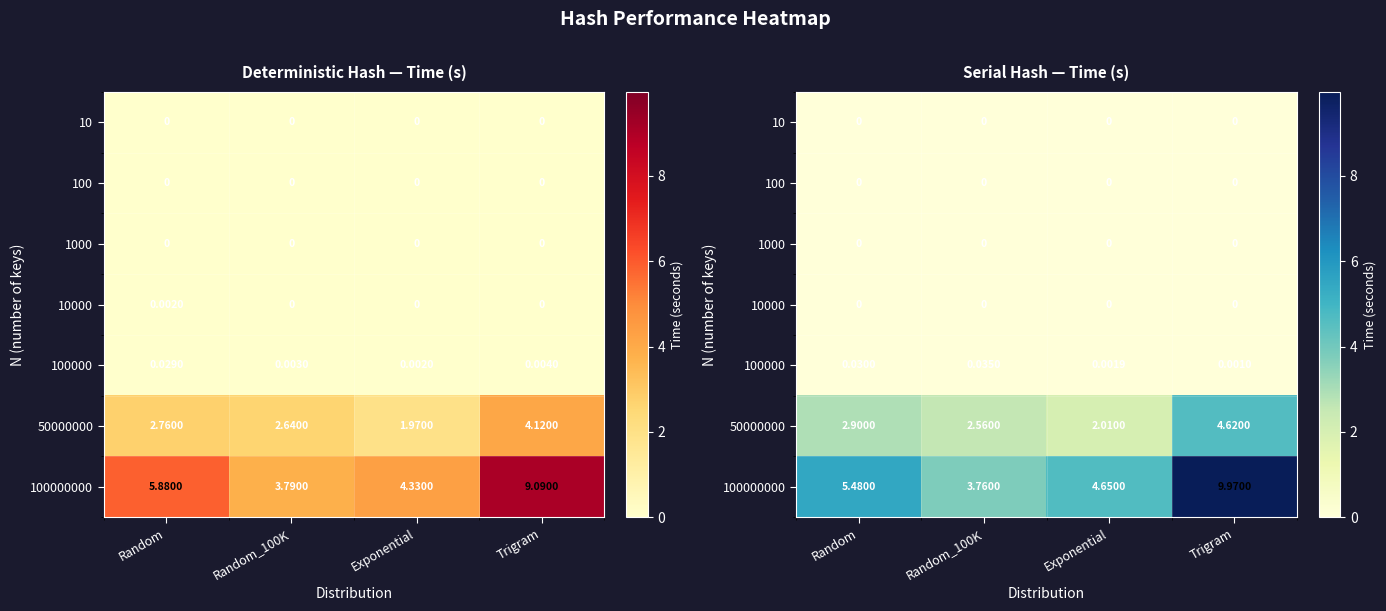

Read the 100000000 value at Random_100K.

3.8